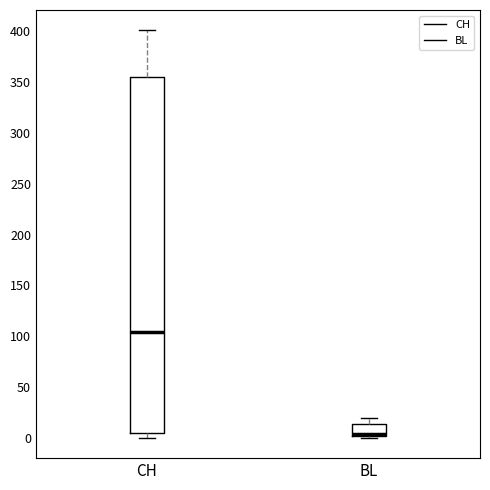

Where is the lower edge of the box for BL on the y-axis? The values are not printed on the chart, so give them approximately, as read against the axis.

0